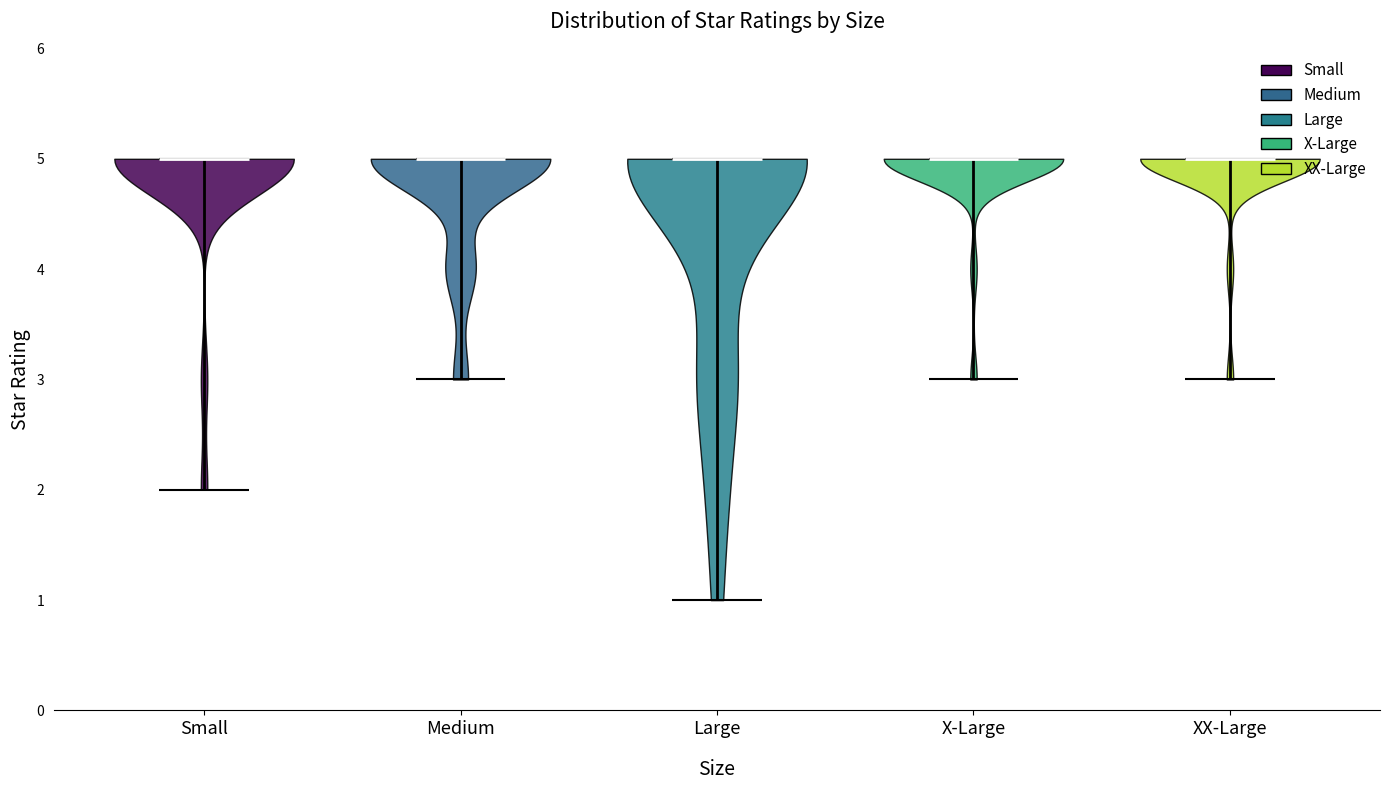

Reading left to right, read every violin against the y-axis: where its median line is, and the lowest and highest points it reaches. The values are not printed on the chart, so give them approximately, as read against the axis.

Small: median line 5, lowest point 2, highest point 5
Medium: median line 5, lowest point 3, highest point 5
Large: median line 5, lowest point 1, highest point 5
X-Large: median line 5, lowest point 3, highest point 5
XX-Large: median line 5, lowest point 3, highest point 5